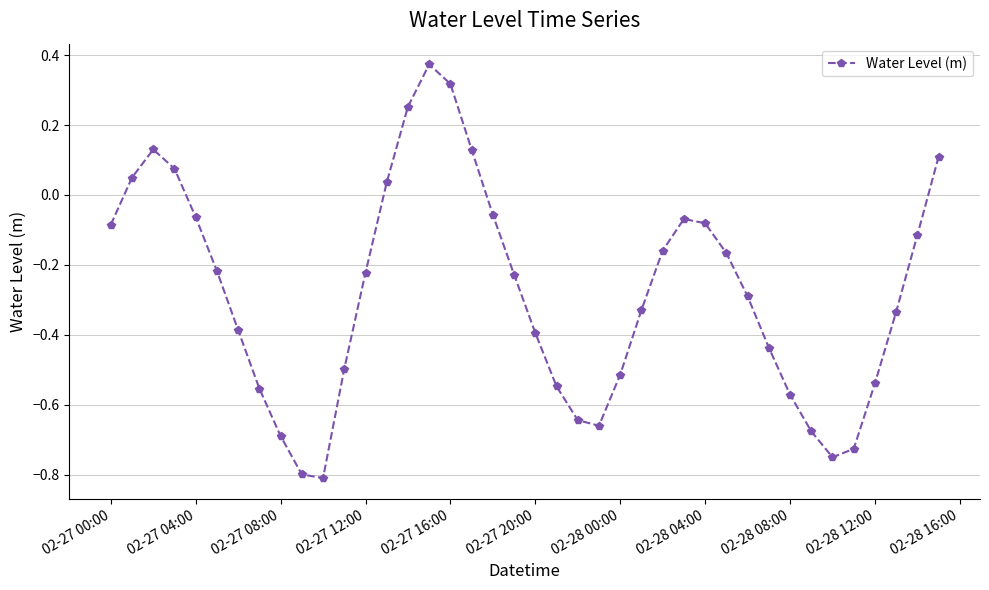

How many interior local peaks (higher than both neighbors) does the data have?

3